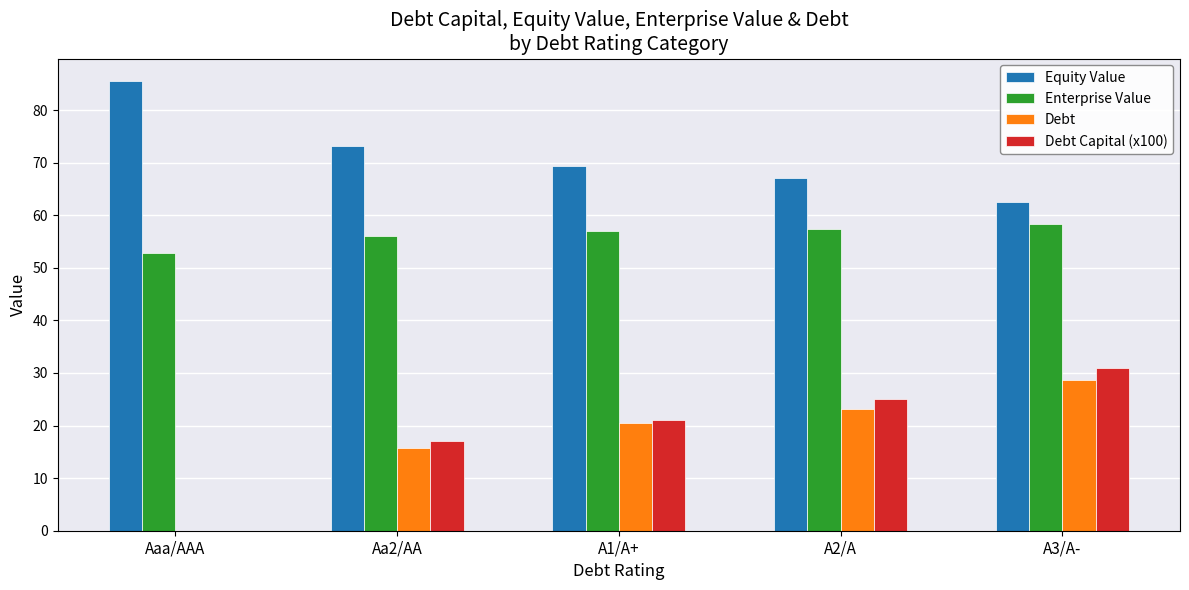

Is it true that Enterprise Value equals 12.5 at A2/A?

False